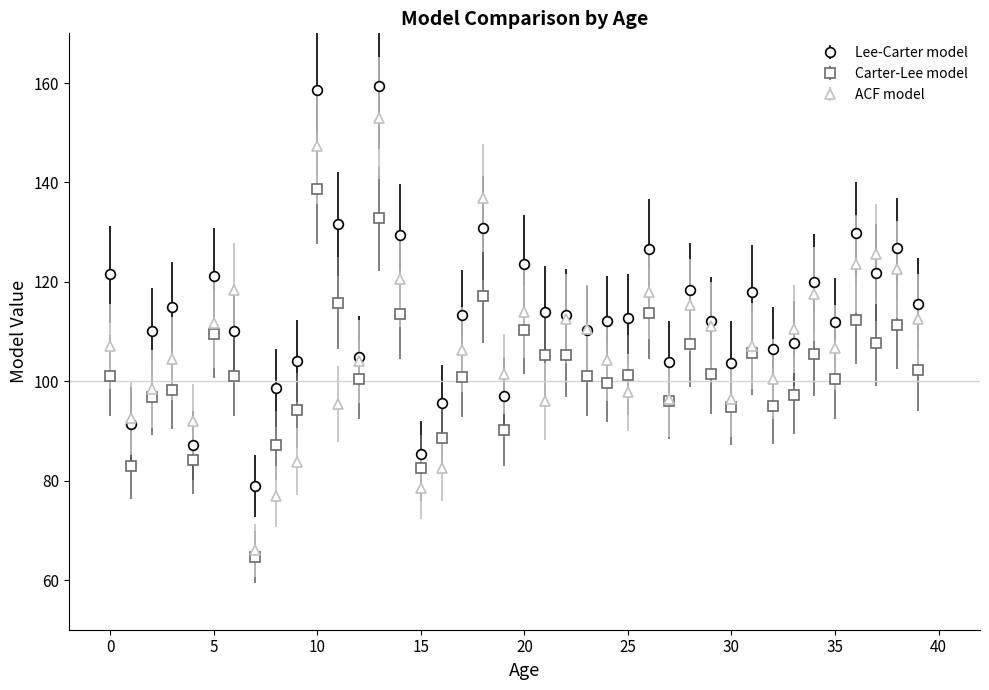

Which series has the largest total across all categories?

Lee-Carter model